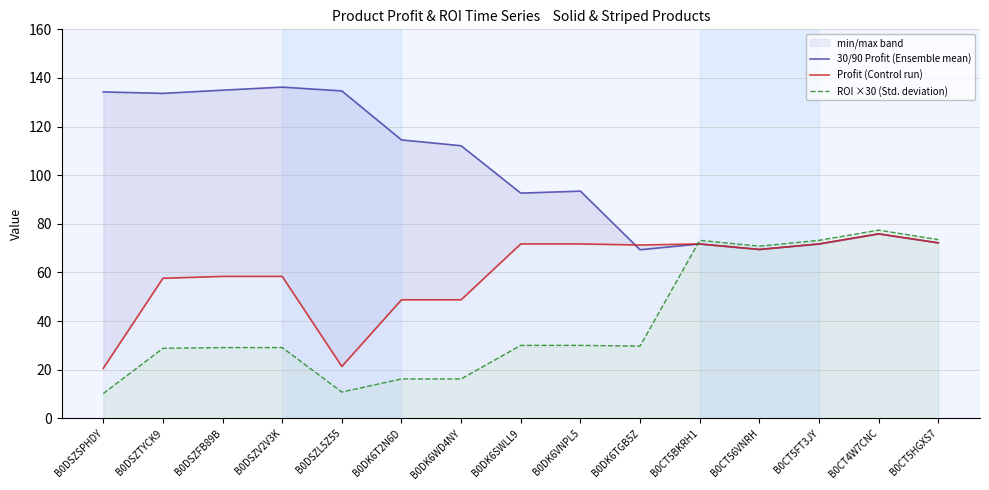

List the series in order of their overall mean, lowest first.

ROI ×30 (Std. deviation), Profit (Control run), 30/90 Profit (Ensemble mean)